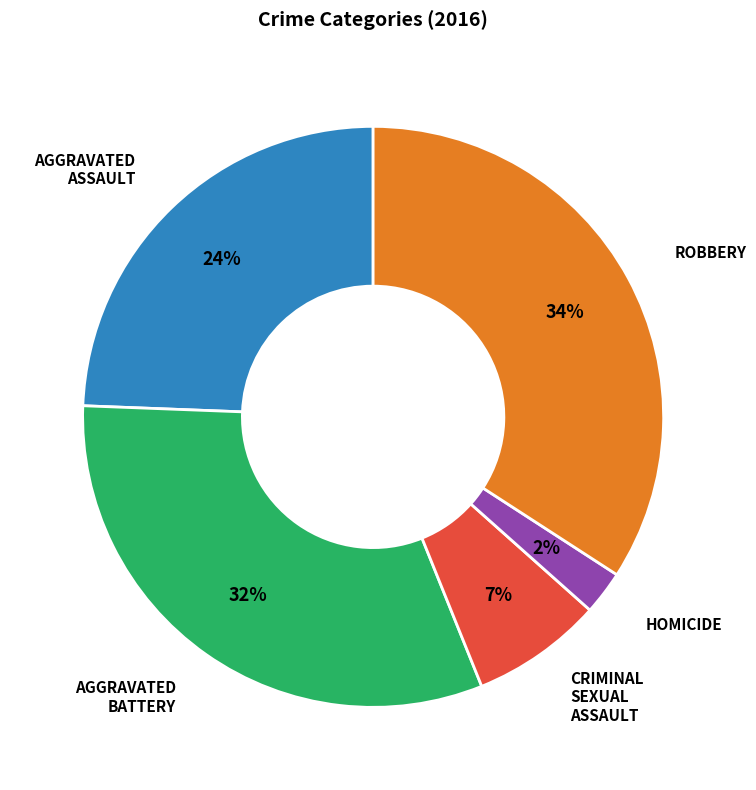

To the nearest percent, what is the average slice percentage?

20%